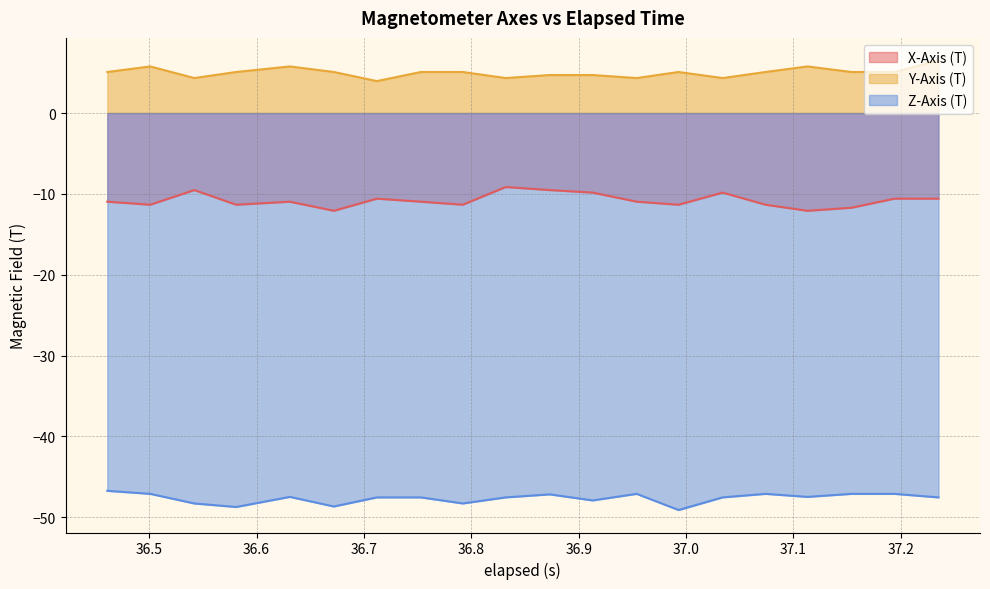

Rank the series by their average value, from lowest to highest.

Z-Axis (T), X-Axis (T), Y-Axis (T)